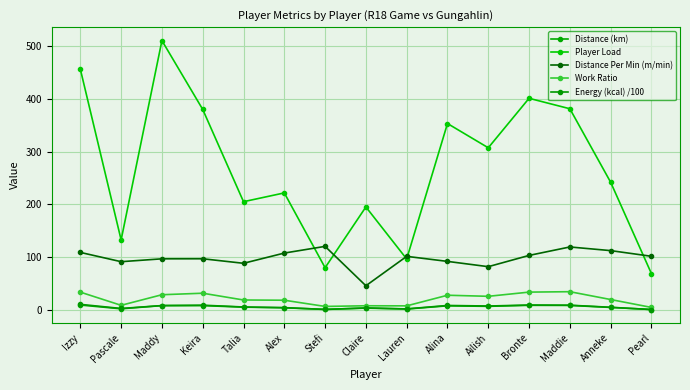

At which category does Player Load reach its first local valley?

Pascale